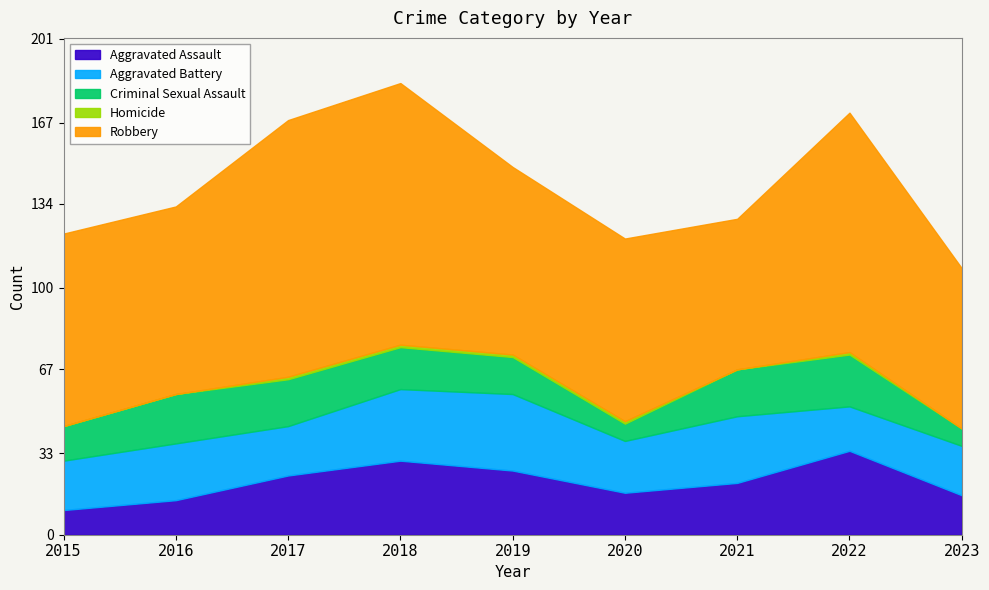

How many interior local peaks does the Aggravated Assault series have?

2